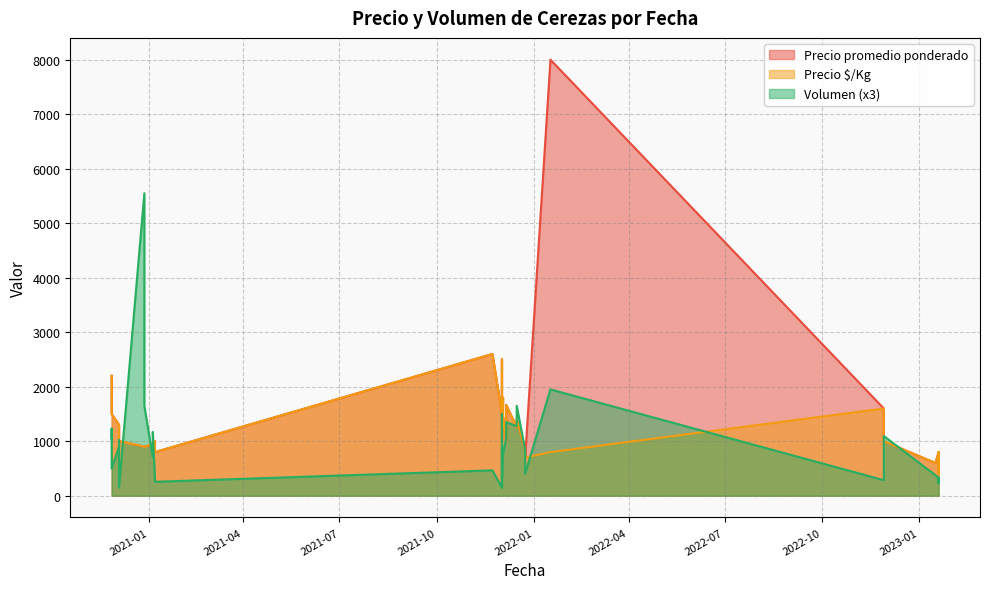

Which series ends up on top after the final intersection of Precio promedio ponderado and Volumen?

Precio promedio ponderado